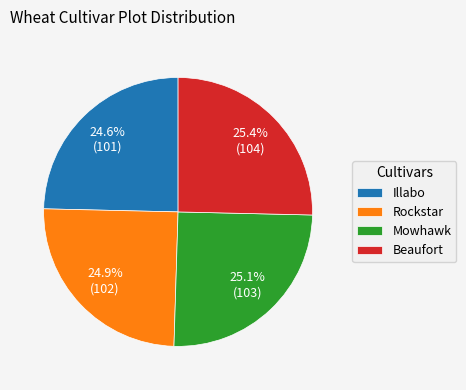

How many segments does this pie chart have?

4